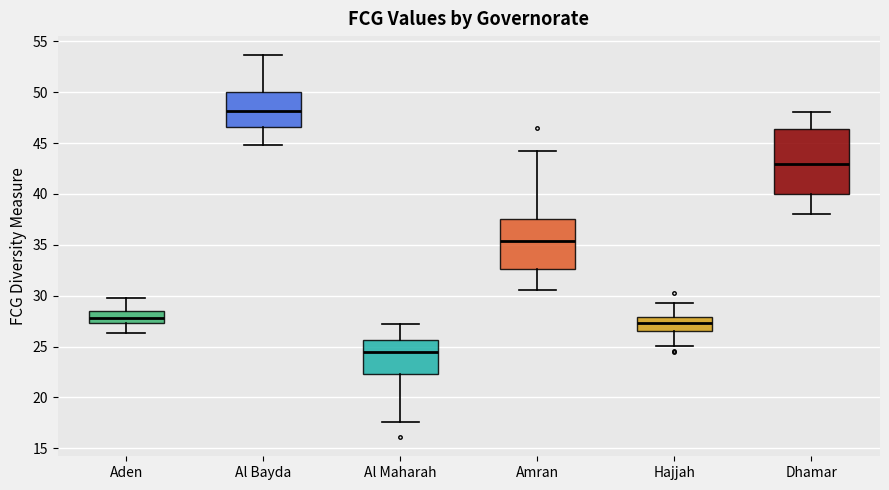

Which box is the tallest, from its lower edge to its upper edge?

Dhamar